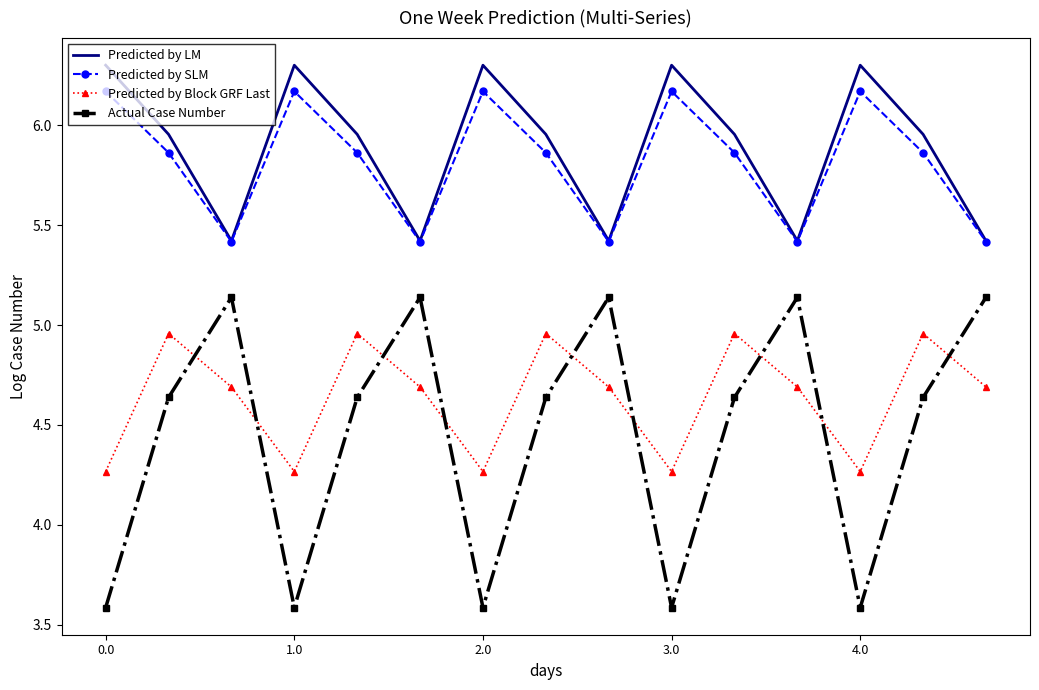

Which series has the largest total across all categories?

Predicted by LM